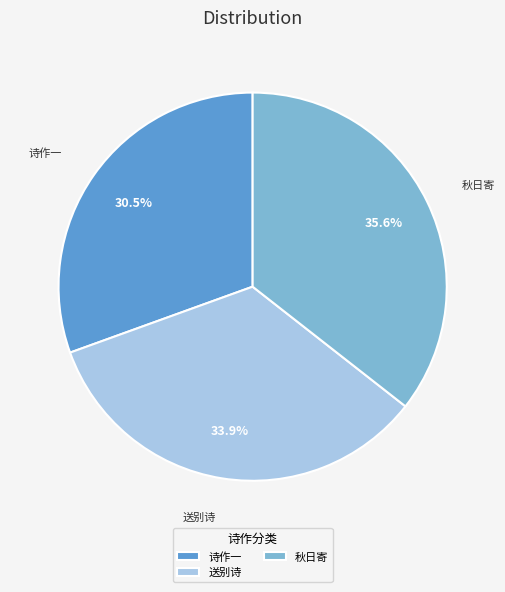

Rank the categories by value from highest to lowest.

秋日寄, 送别诗, 诗作一